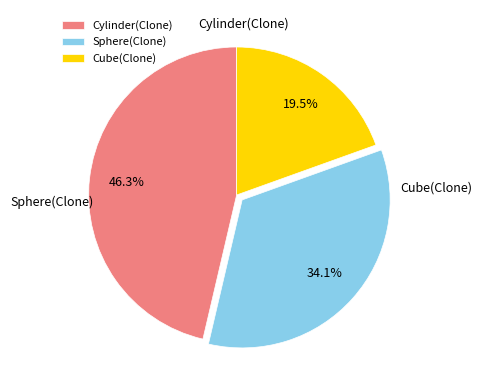

Which has a higher value, Cube(Clone) or Sphere(Clone)?

Sphere(Clone)